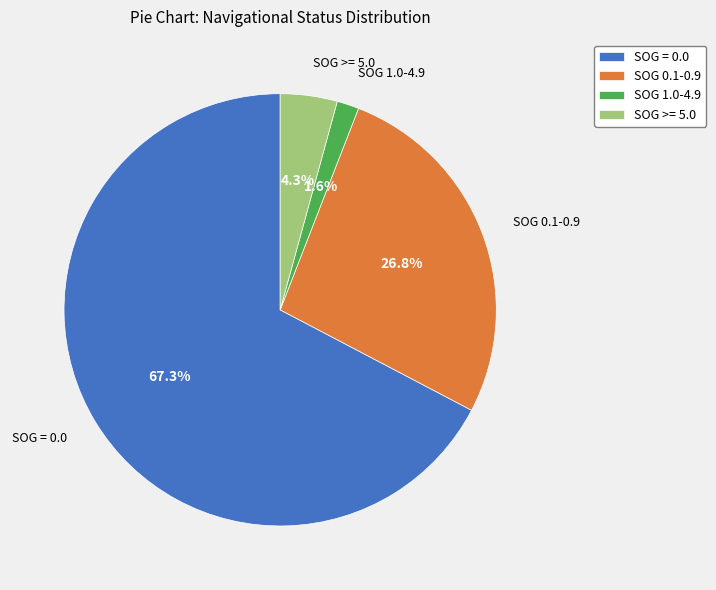

What portion of the pie excludes SOG 0.1-0.9?

73.2%